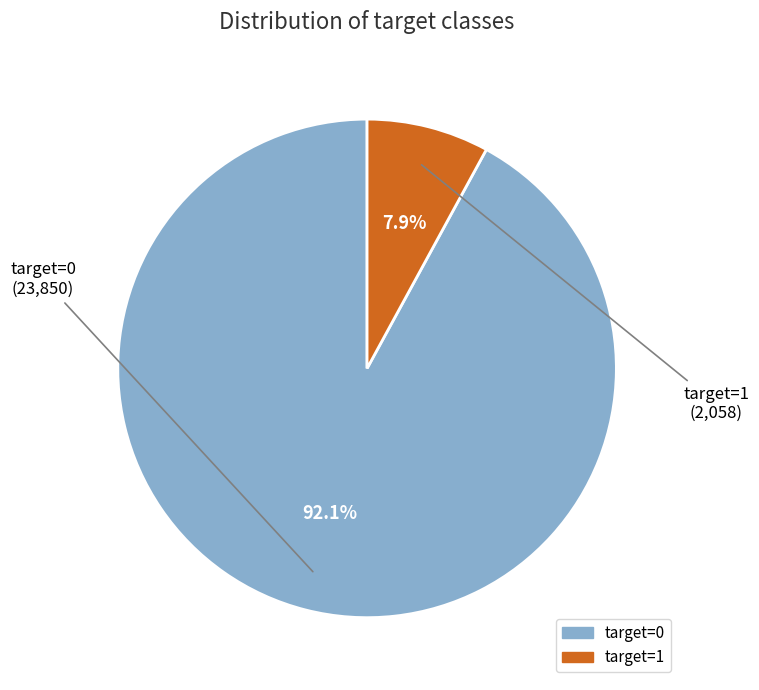

To the nearest percent, what portion does target=1 represent?

8%